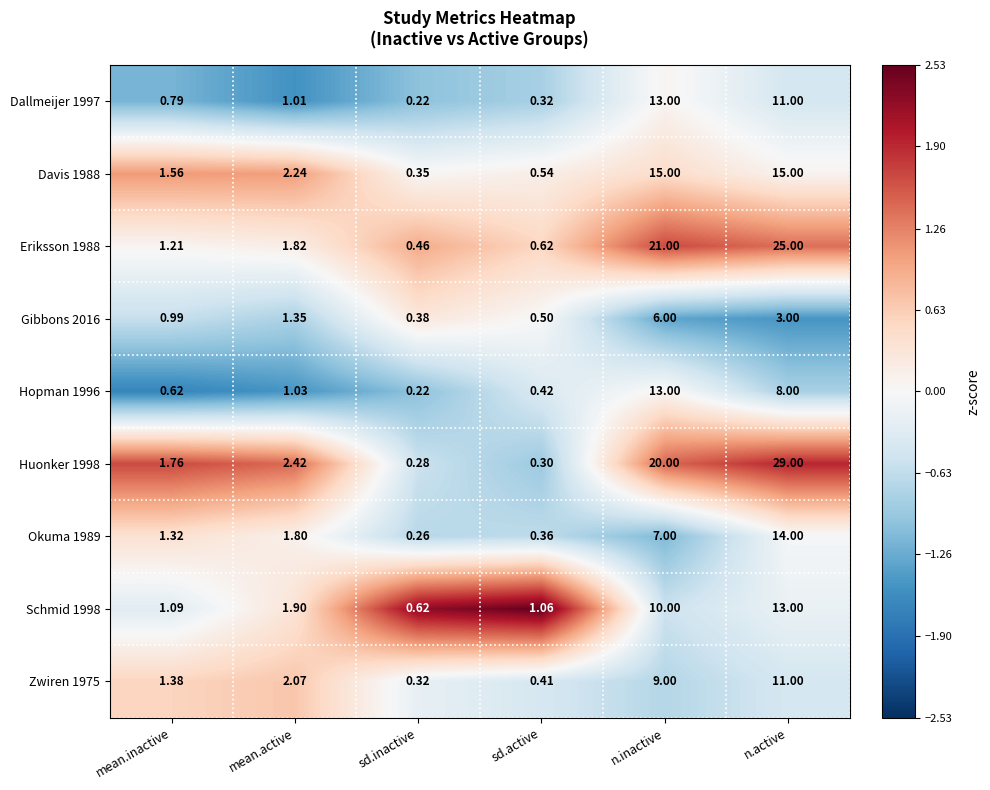

Is the value of Okuma 1989 at mean.active greater than the value of Schmid 1998 at n.active?

No